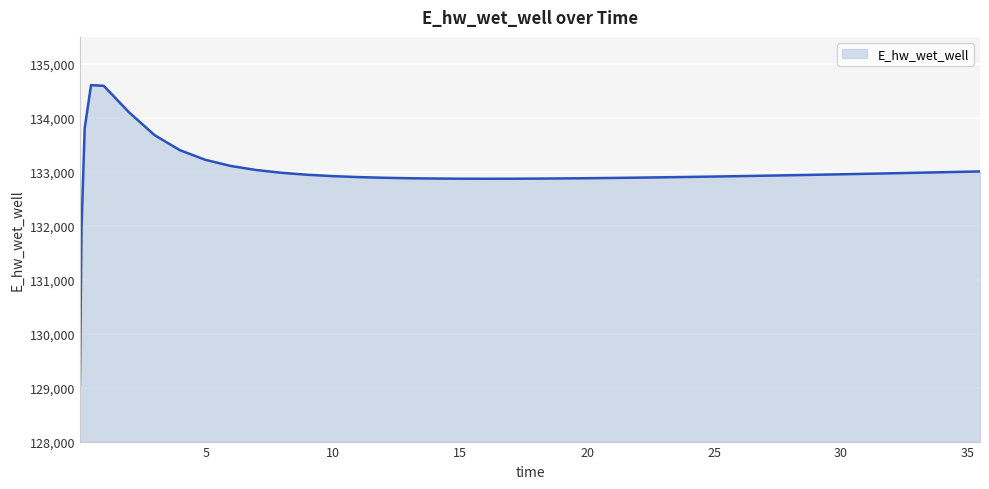

What is the smallest value displayed?

129062.1